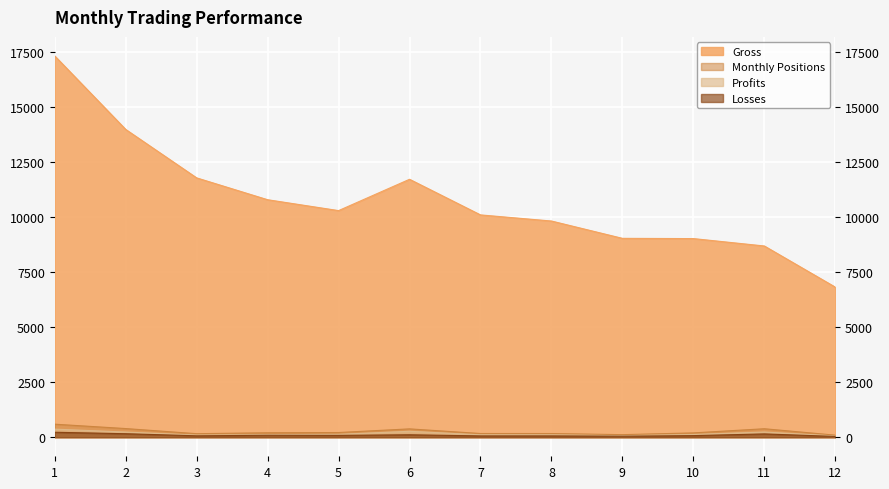

Which series has the largest total across all categories?

Gross